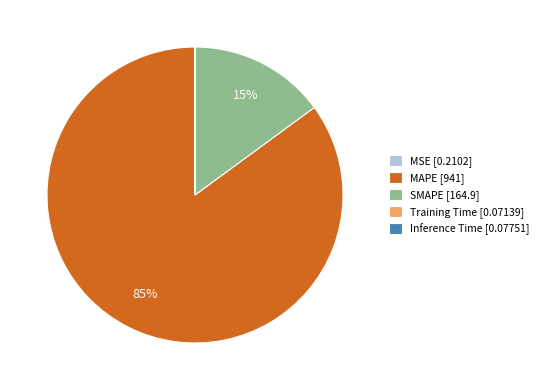

Is it true that SMAPE [164.9] is 25% of the pie?

False